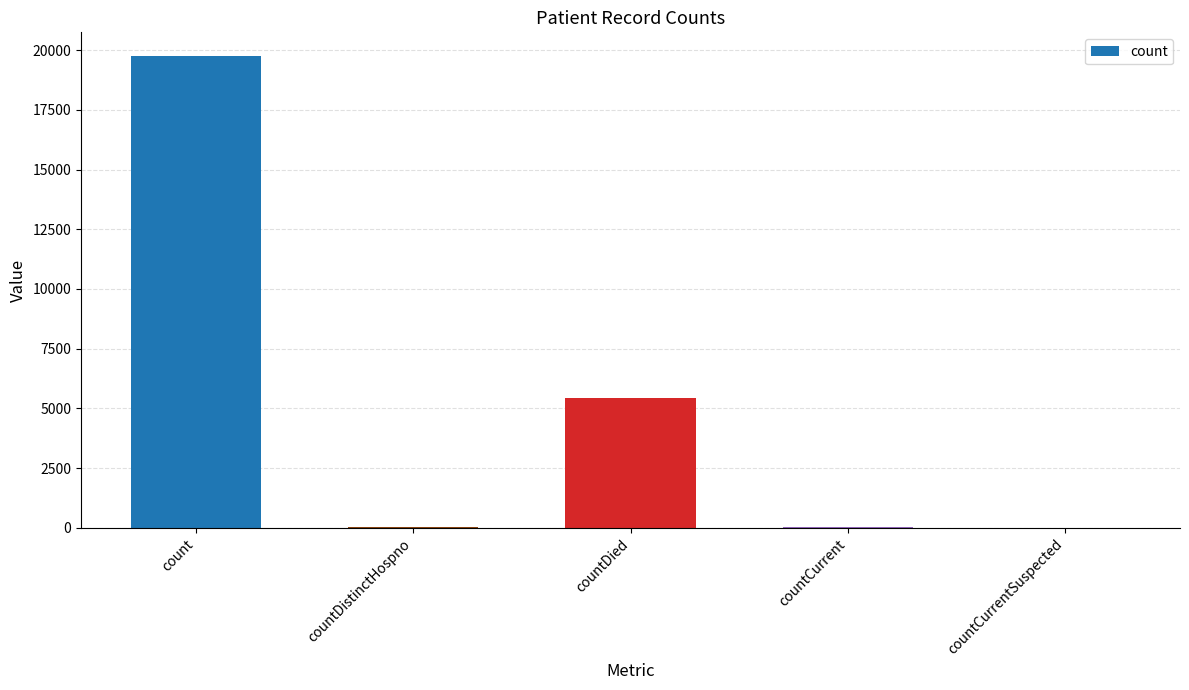

True or false: the data shows 3203 at countDied.

False